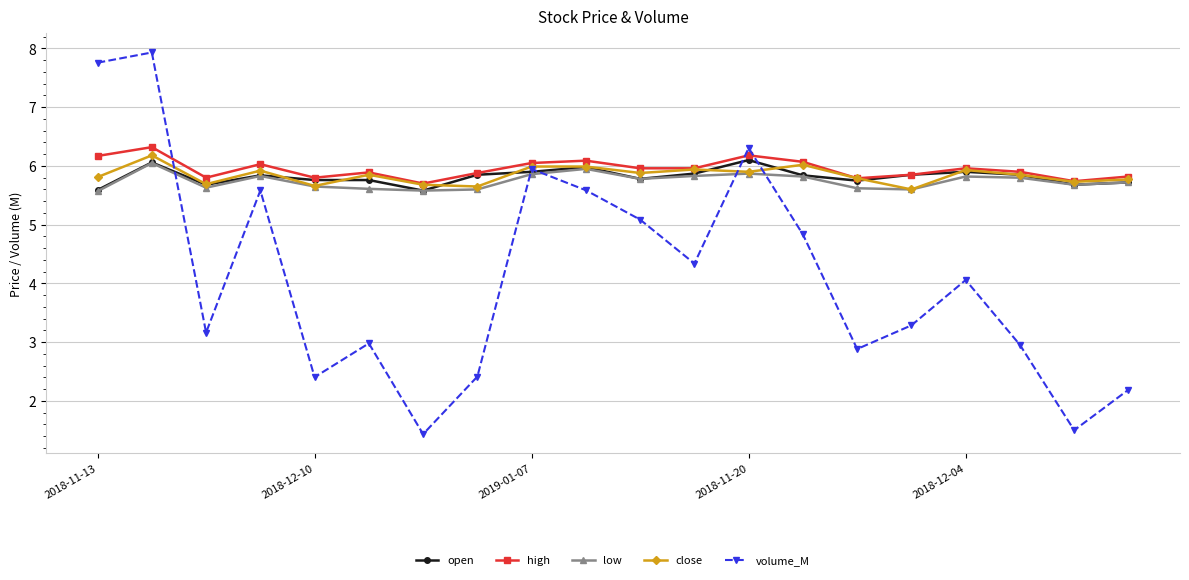

Which series has the widest spread of values?

volume_M